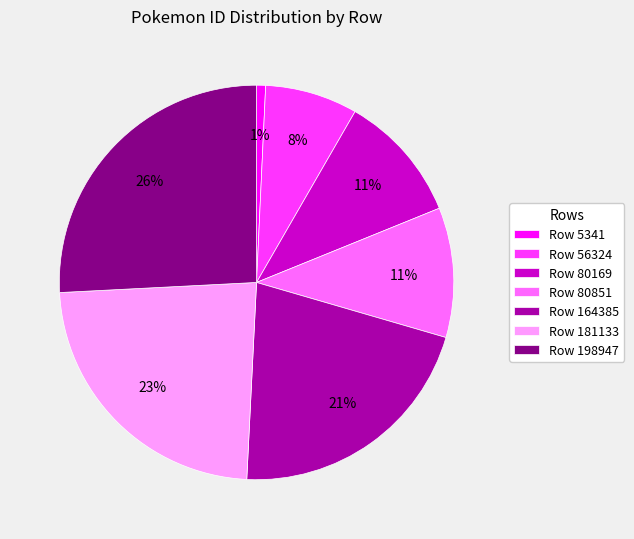

Which category has the biggest portion of the pie?

Row 198947